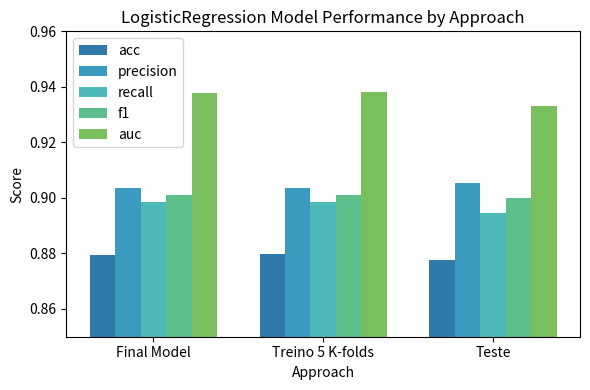

Which series has the largest total across all categories?

auc